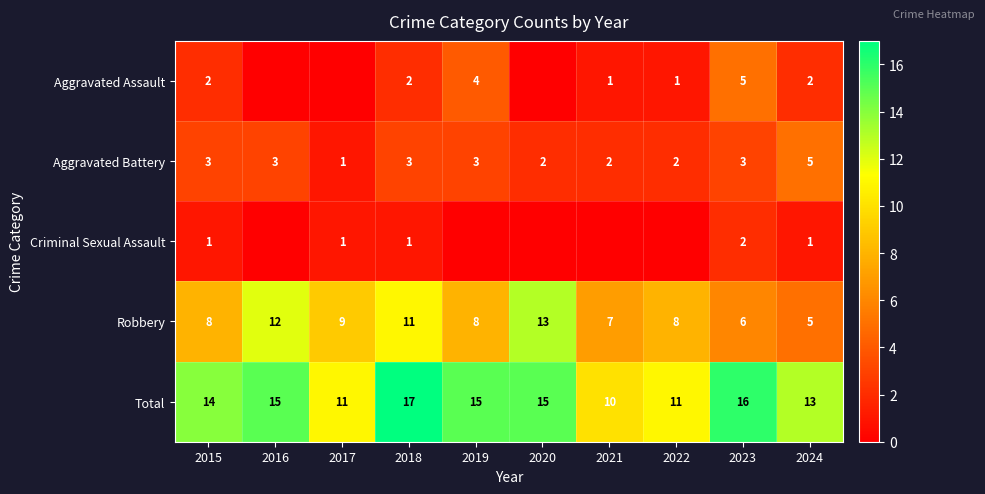

Which category has the highest value in the Total series?

2018